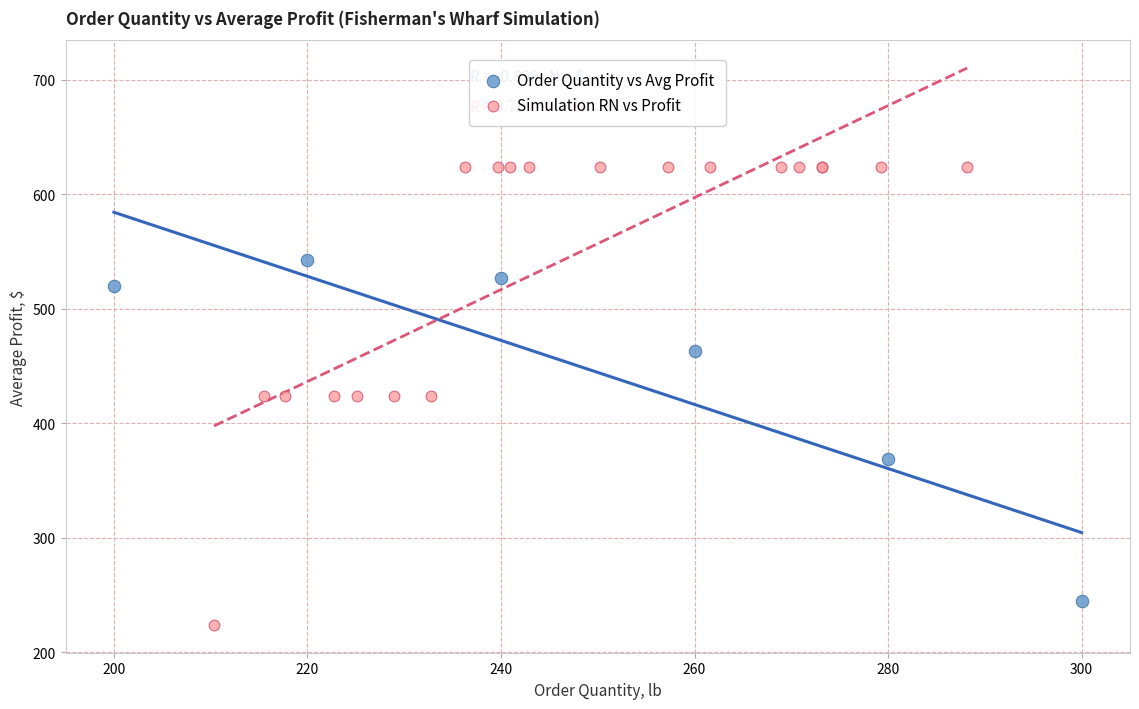

Which series has the largest Y range (max minus min)?

Simulation RN vs Profit